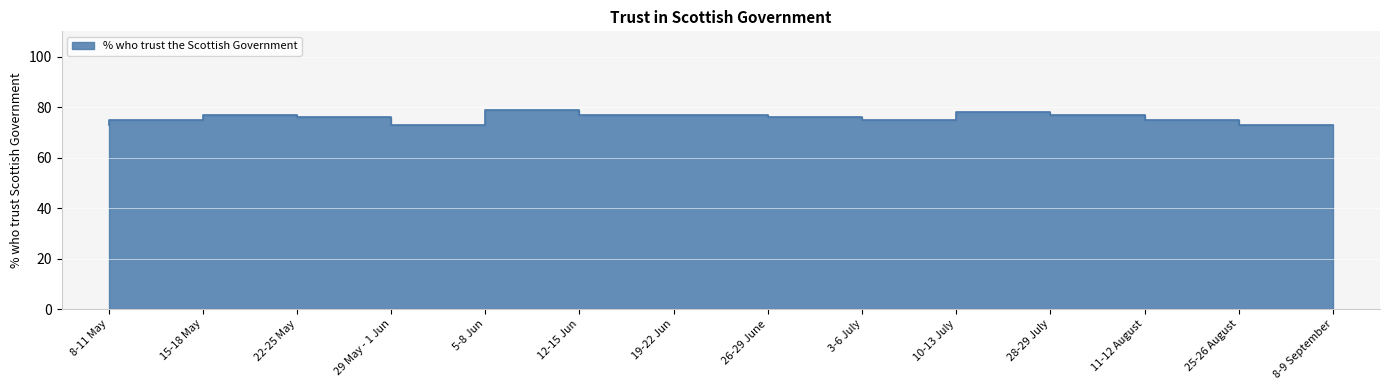

What is the label of the 13th point from the left?

25-26 August